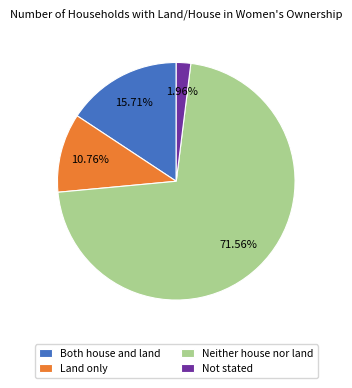

To the nearest percent, what is the difference between the largest and smallest slice percentages?

70%